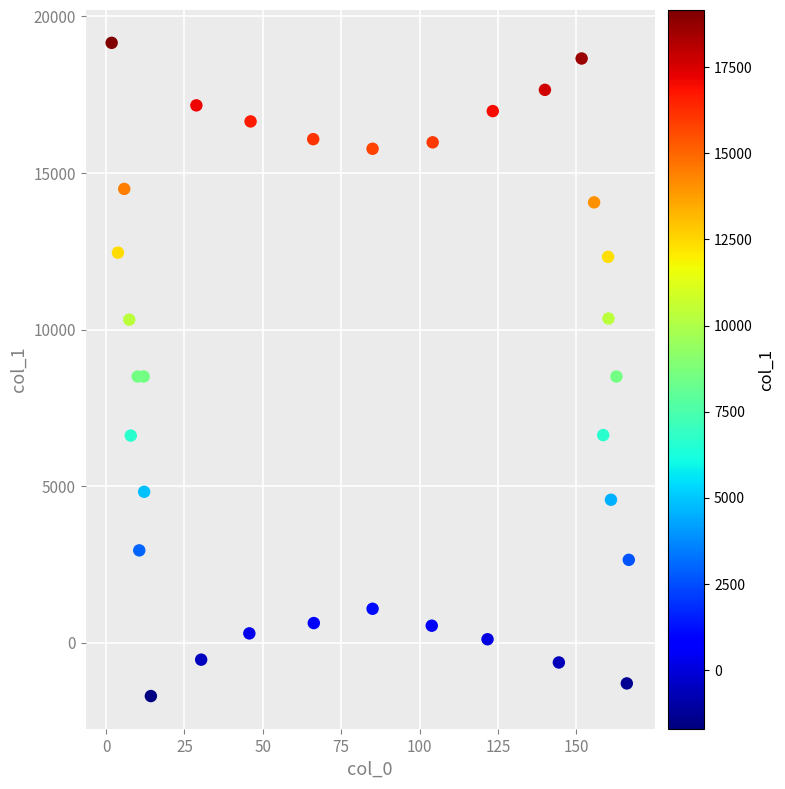

What is the range of X values (max minus min)?

164.9